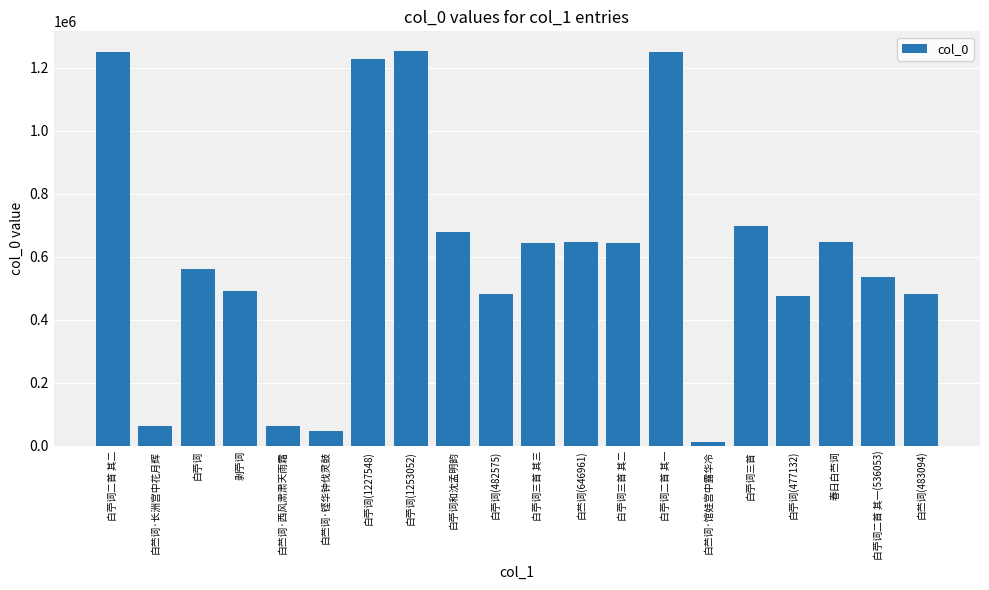

What is the label of the 13th bar from the left?

白苧词三首 其二